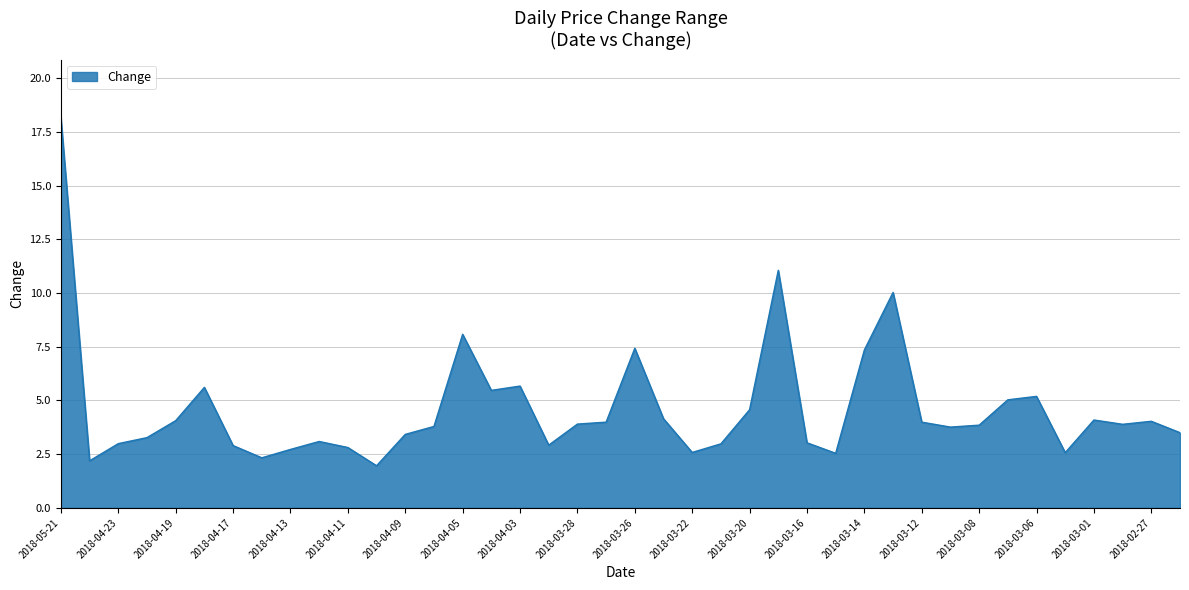

What is the smallest value displayed?

2.0